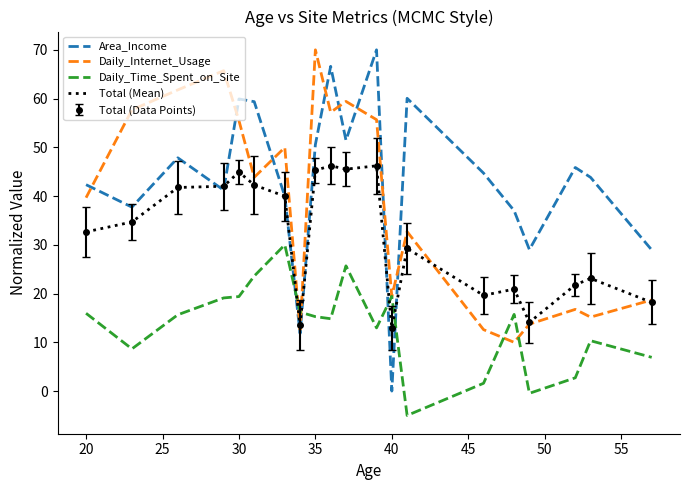

Which series has the largest total across all categories?

Area_Income